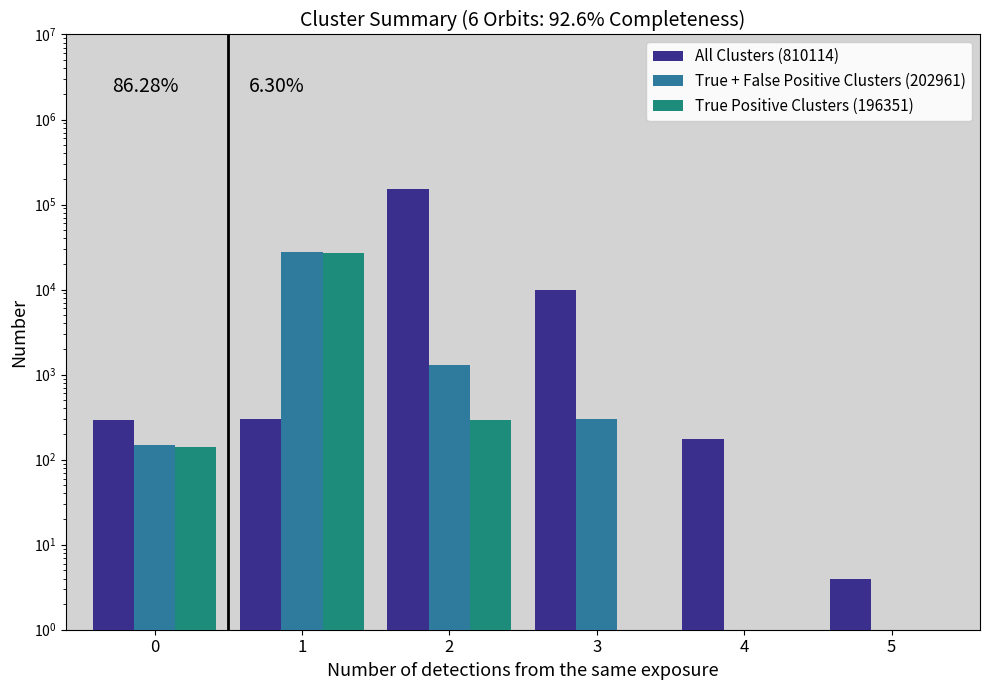

True or false: All Clusters (810114) has a value of 4 at 5.

True